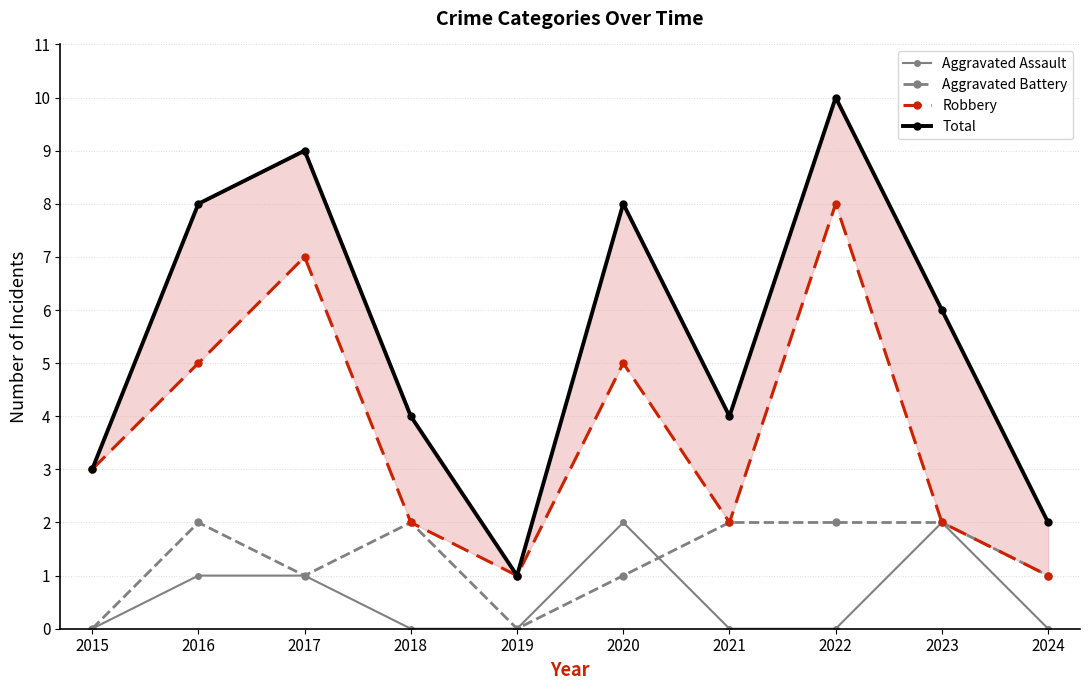

Is it true that Total equals 13 at 2020?

False